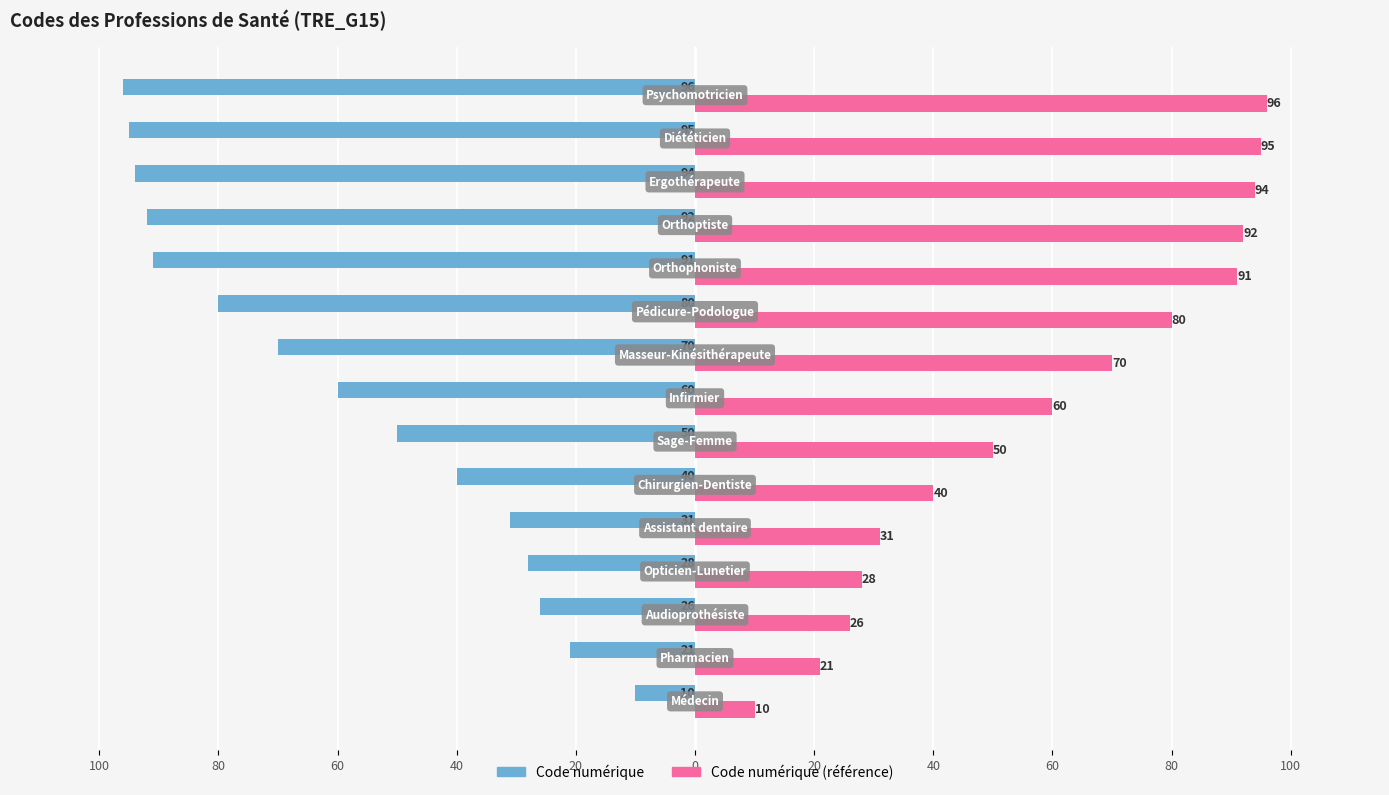

What are all the series names shown in the legend?

Code numérique, Code numérique (référence)